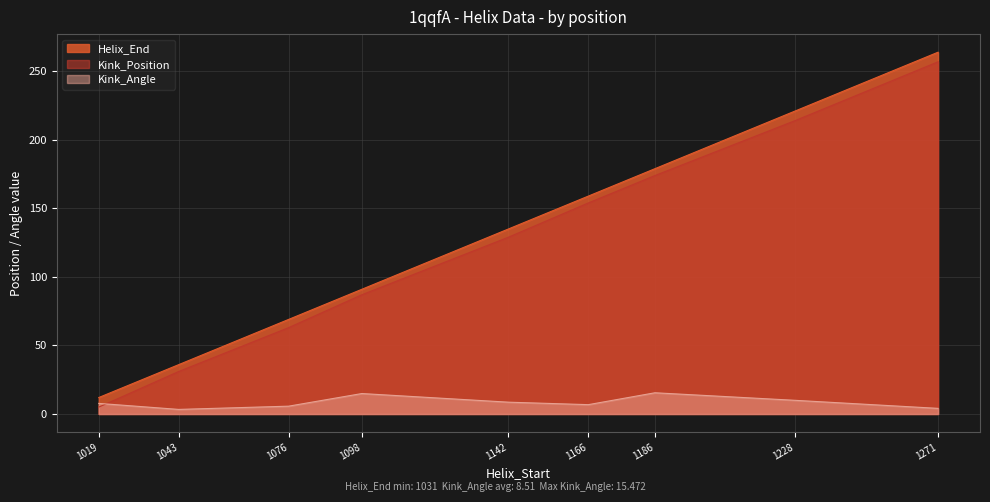

Does the chart display data point markers on the line(s)?

No